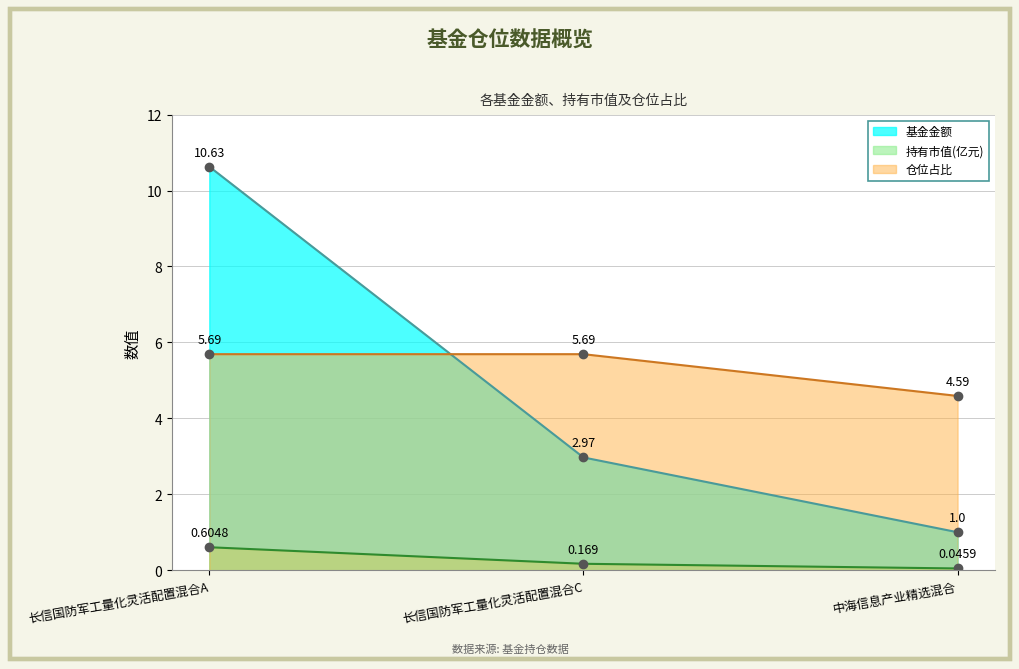

How many data points in 基金金额 are less than 2?

1